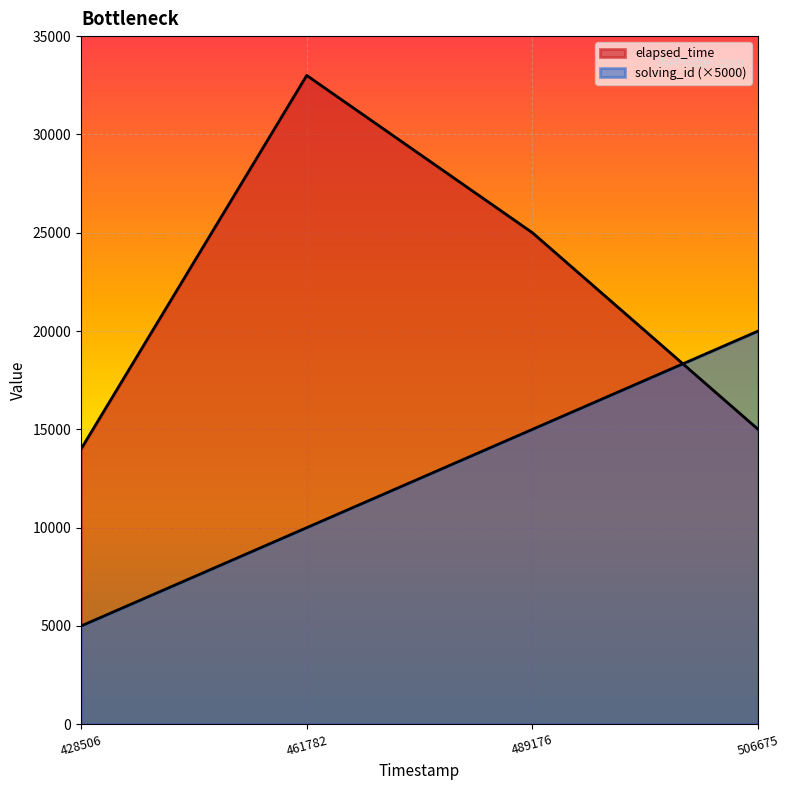

Reading left to right, list all the values displayed in this chart.

solving_id: 1532203428506=5000	1532230461782=10000	1532230489176=15000	1532230506675=20000
elapsed_time: 1532203428506=14000	1532230461782=33000	1532230489176=25000	1532230506675=15000